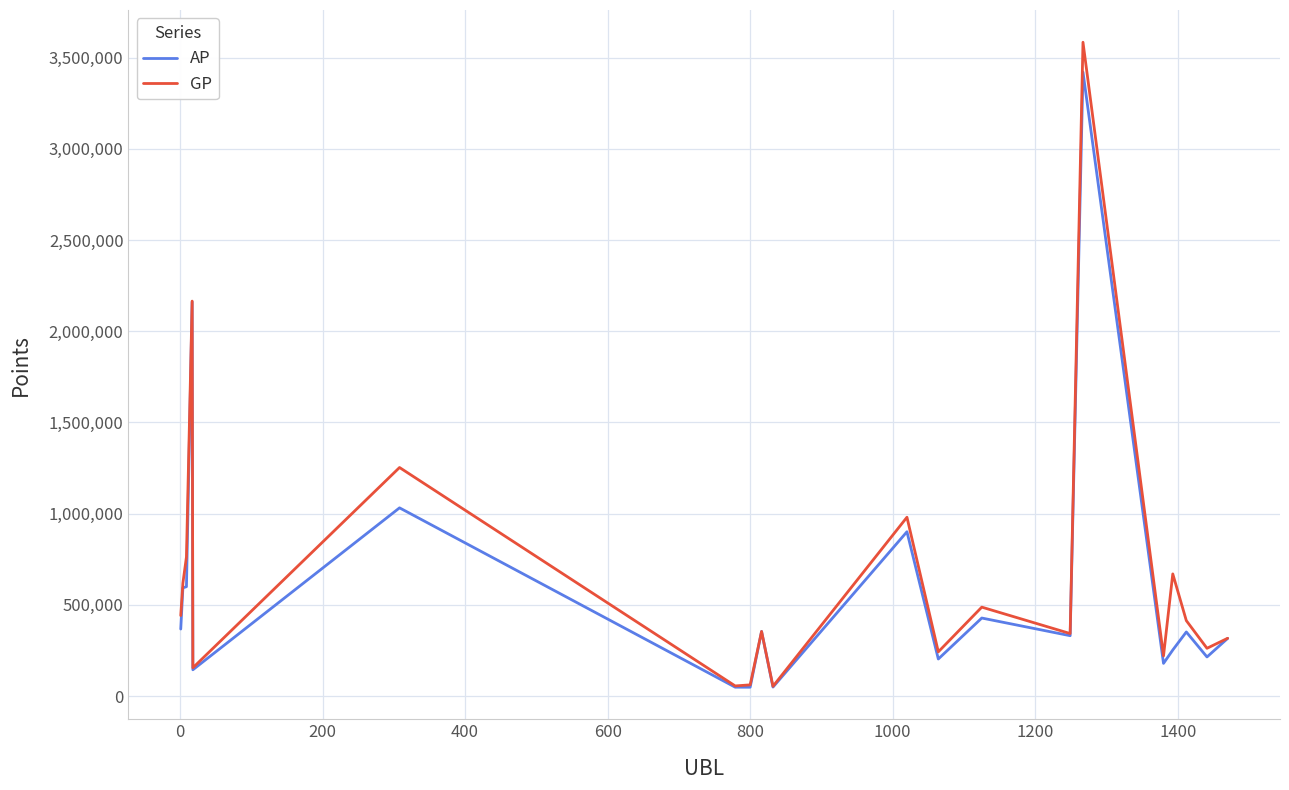

List the series in order of their peak value, lowest first.

AP, GP